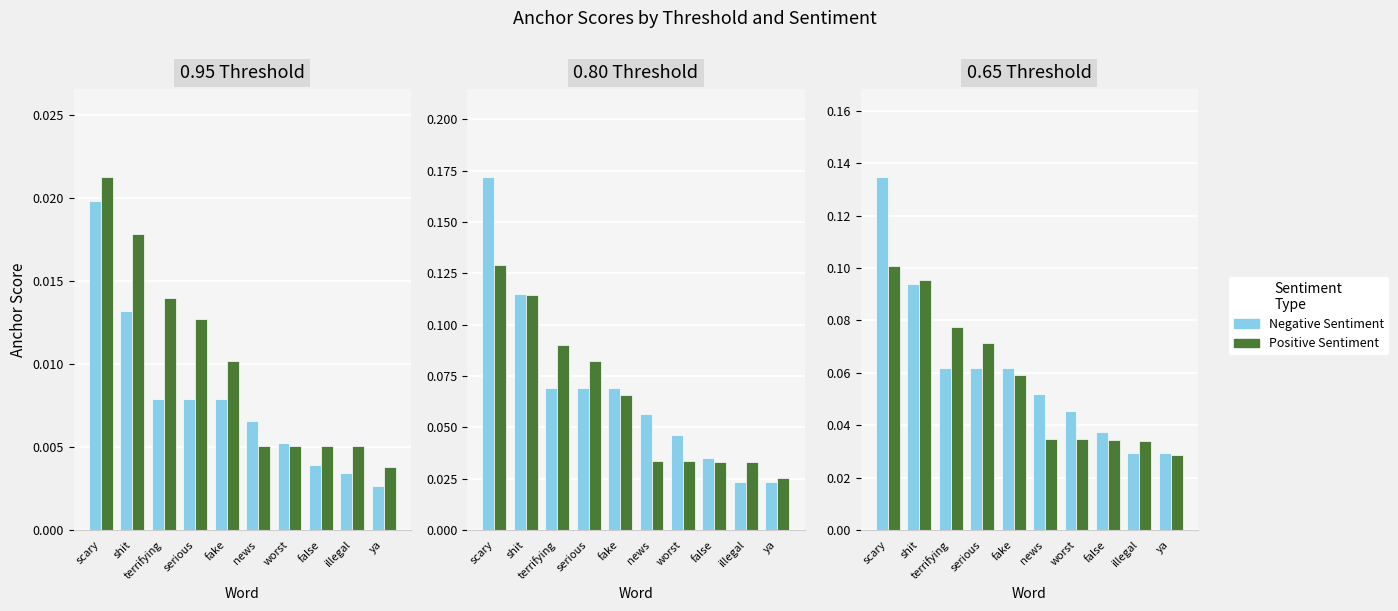

The Positive Sentiment series shows 0.0 at ya. True or false?

True